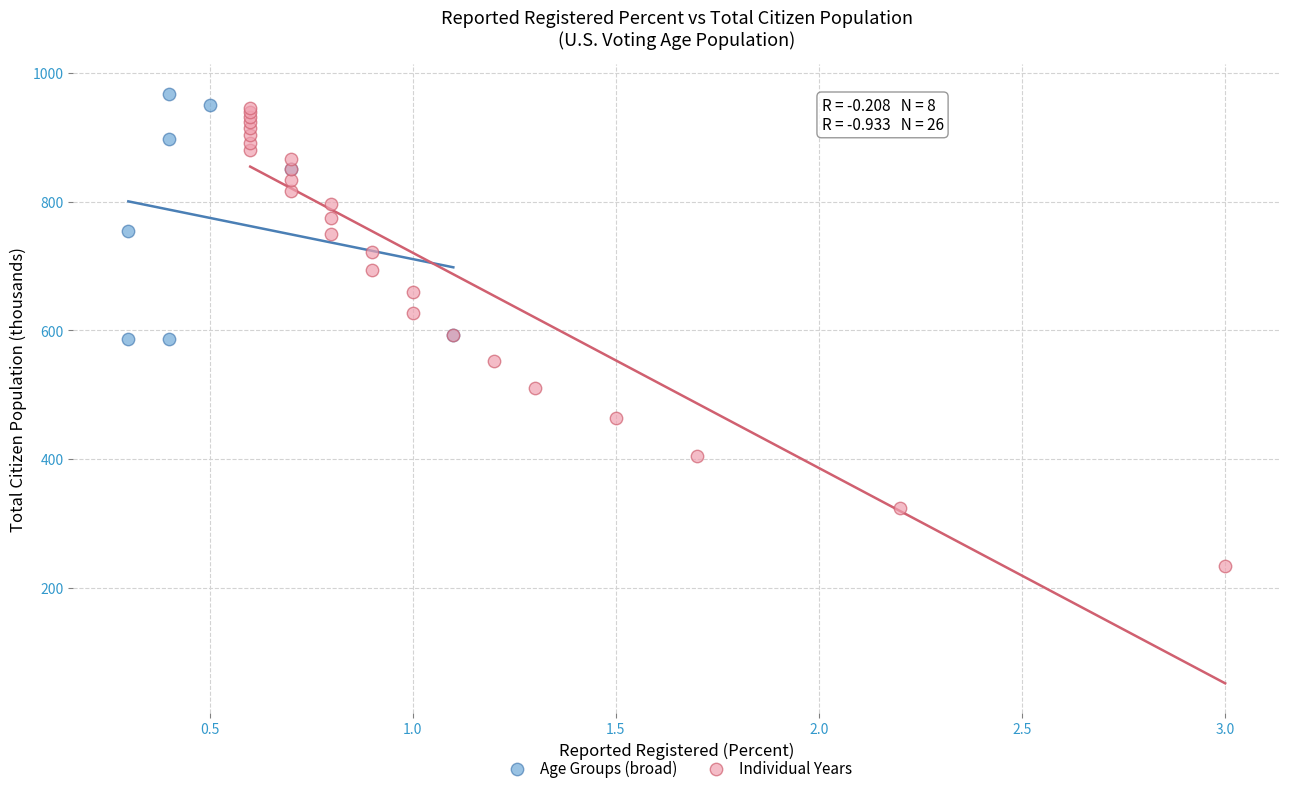

Which series reaches the maximum Y coordinate?

Age Groups (broad)